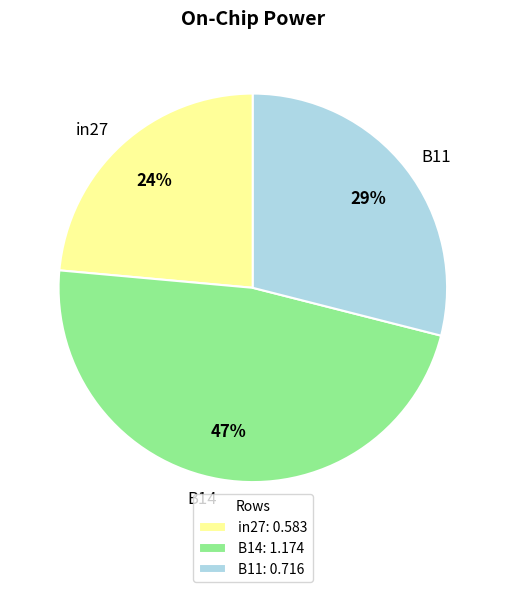

To the nearest percent, what percentage of the pie is B14?

47%